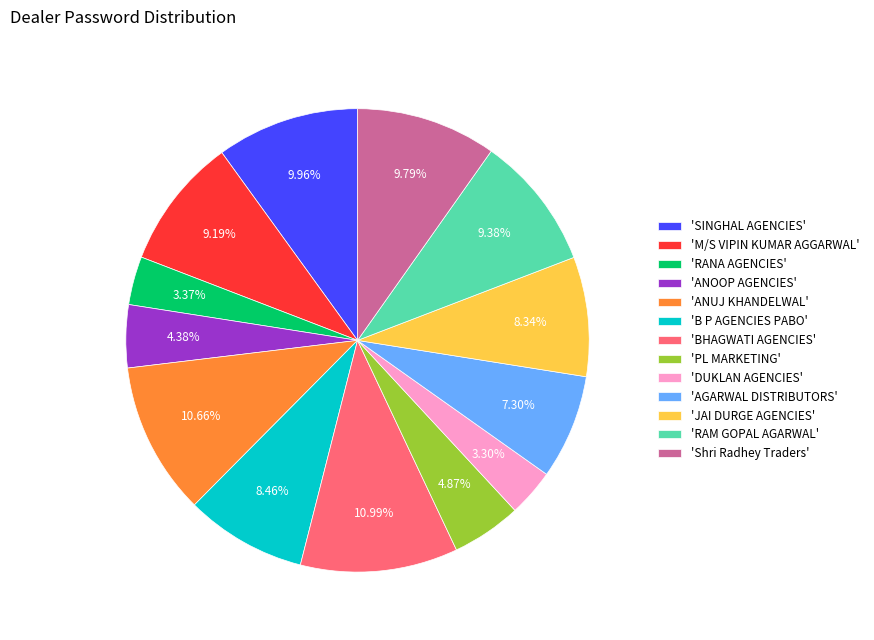

Is there any slice that represents more than half of the pie?

No